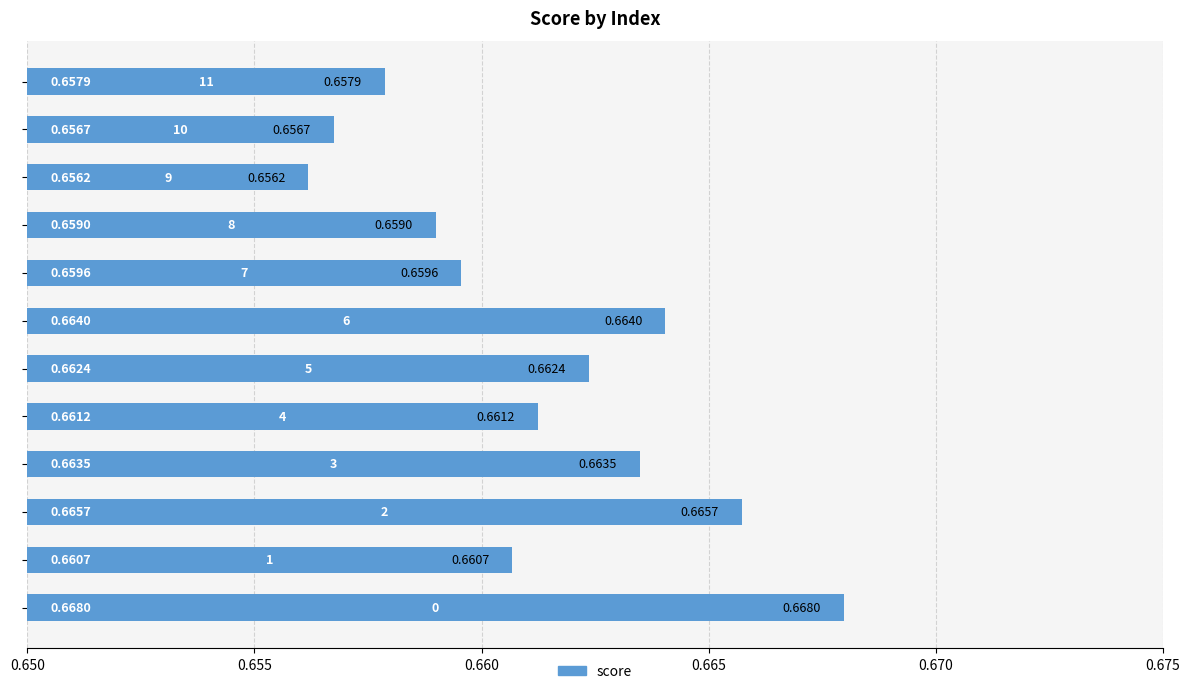

Count the number of data series in this chart.

1